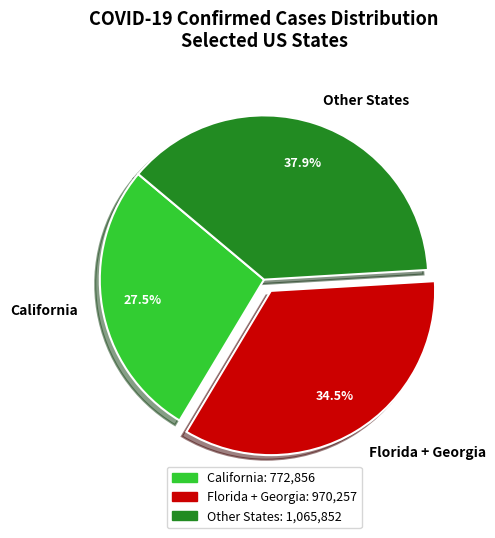

To the nearest percent, what is the average slice percentage?

33%